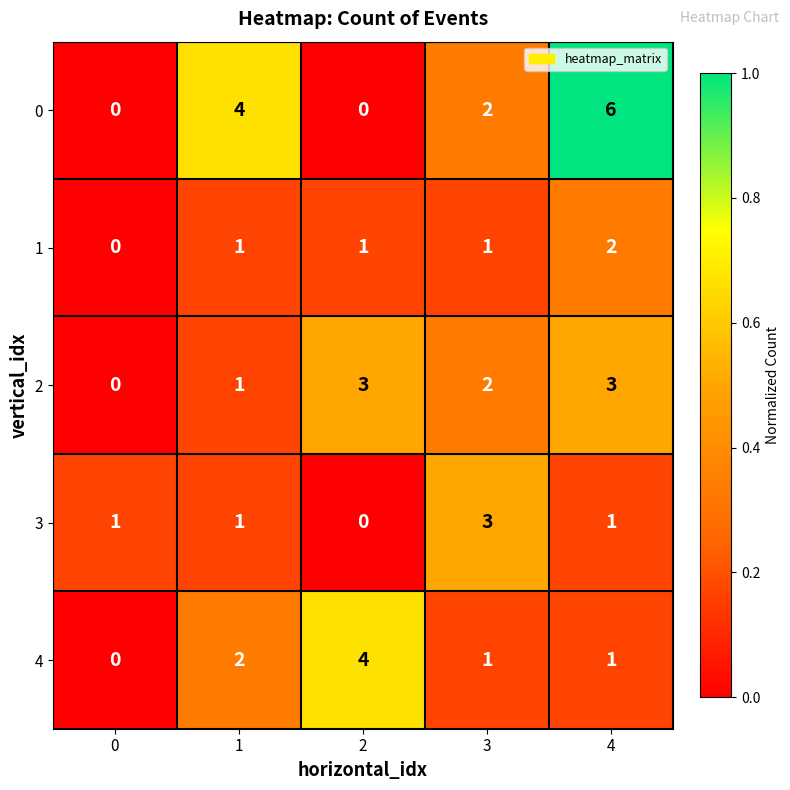

What is the sum of all 0 values?

12